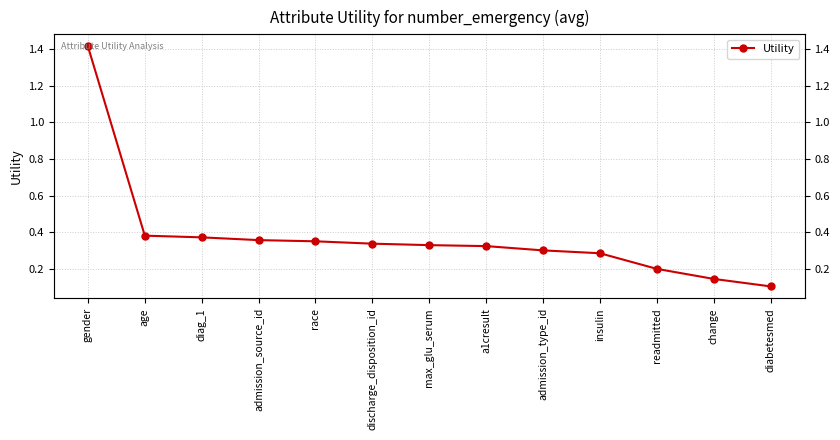

How many series are shown in this chart?

1